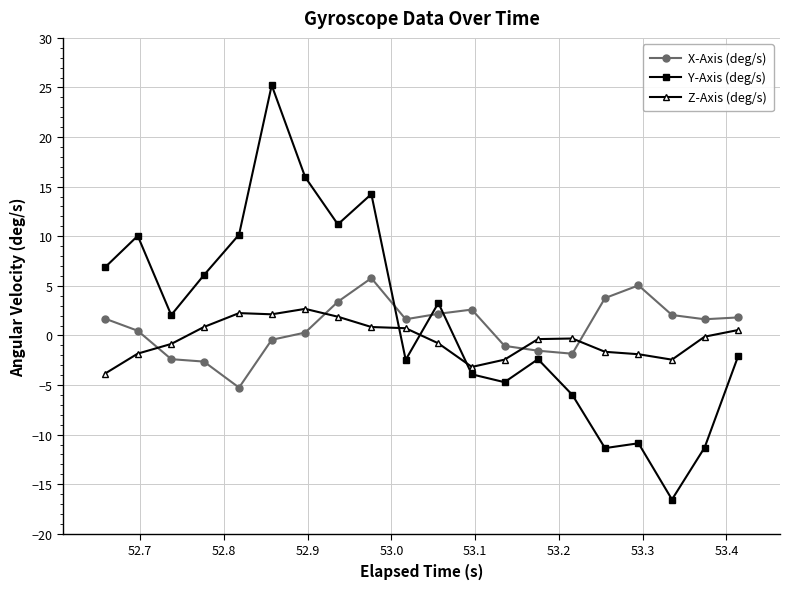

At how many categories does at least one series exceed 12?

3